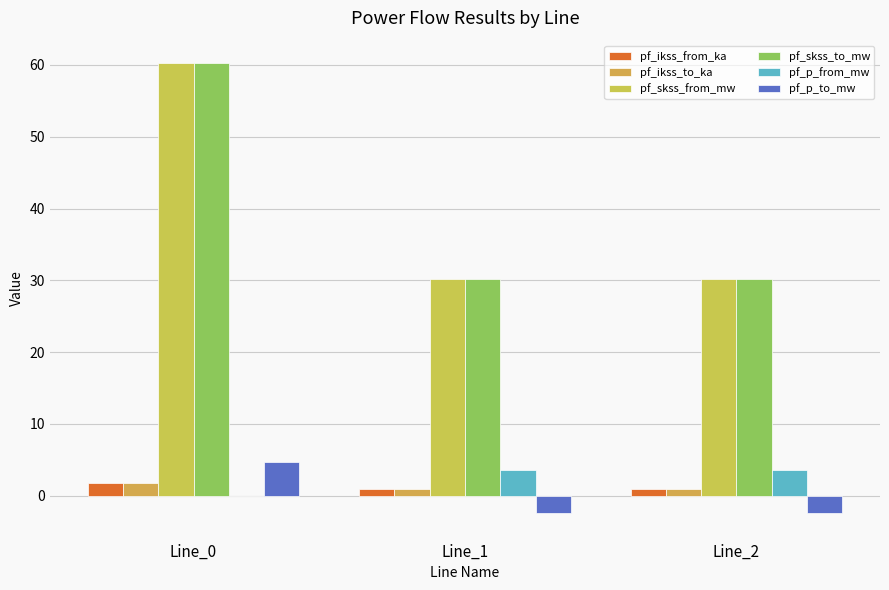

What is the value of the pf_ikss_from_ka bar at the 2nd from the left?

0.9